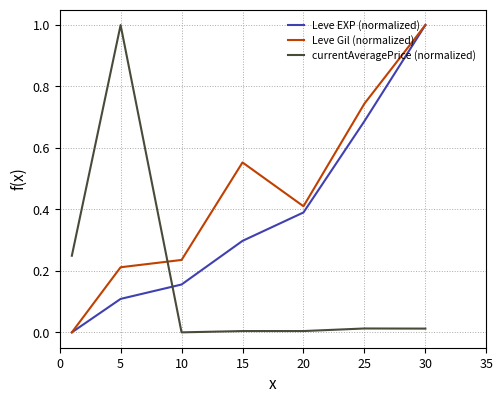

True or false: Leve EXP (normalized) and currentAveragePrice (normalized) cross at least once.

True